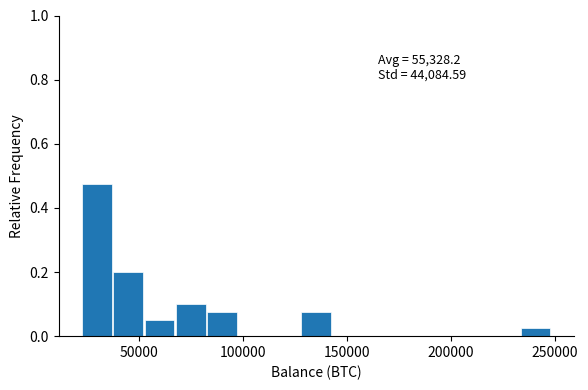

Read against the x-axis, roughly where is the centre of the tallest bar?

30000